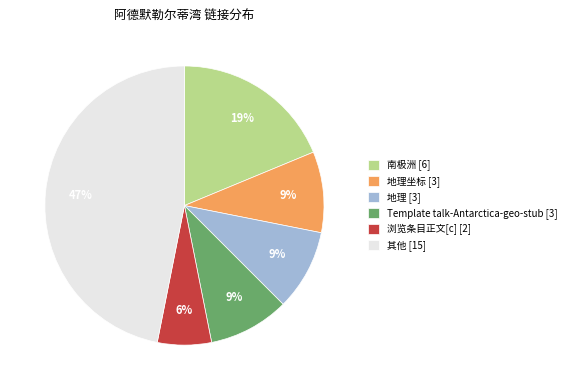

The 地理 [3] slice represents 1% of the pie. True or false?

False